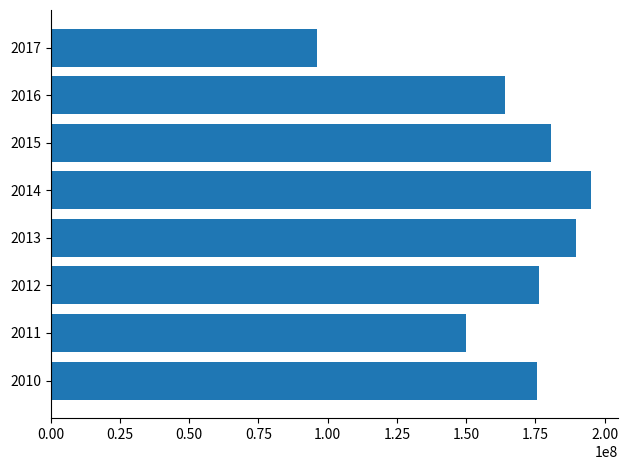

Are the bars horizontal?

Yes